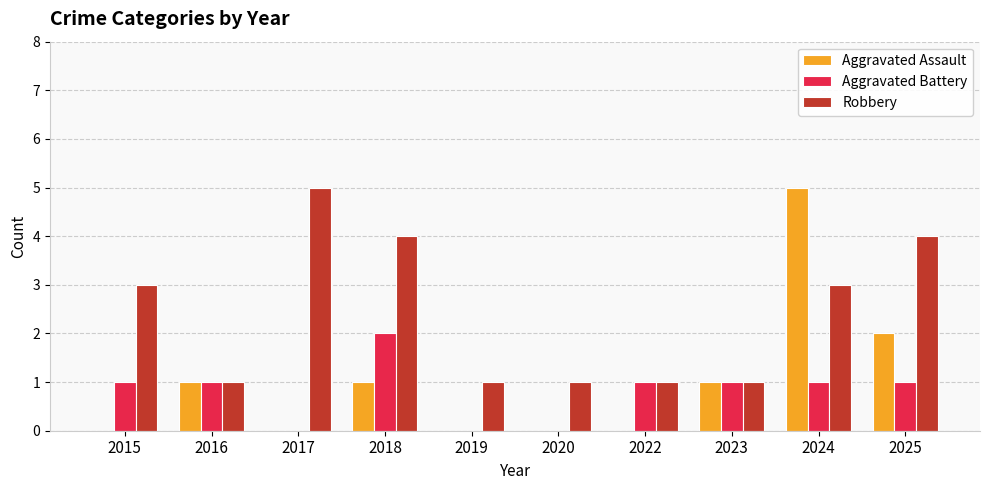

Which category has the highest value in the Robbery series?

2017